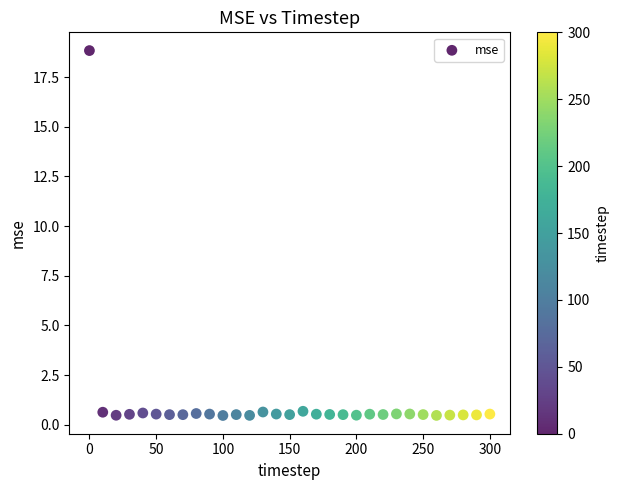

What is the range of Y values (max minus min)?

18.4